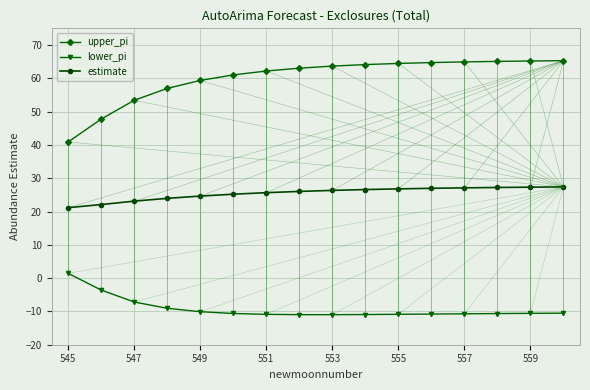

Which series has the largest total across all categories?

upper_pi